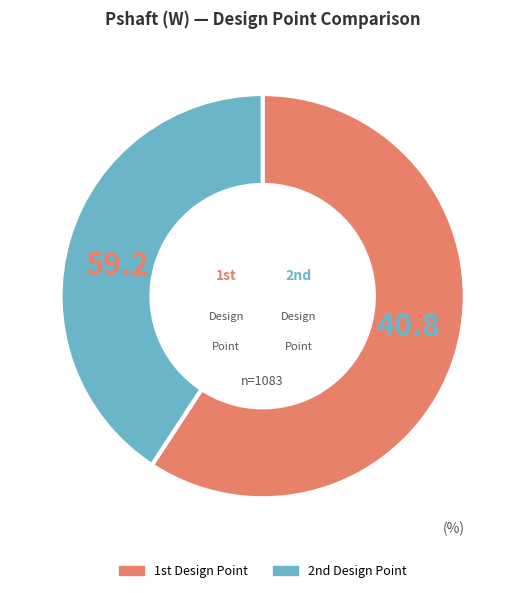

Rank the categories by value from highest to lowest.

1st Design Point, 2nd Design Point